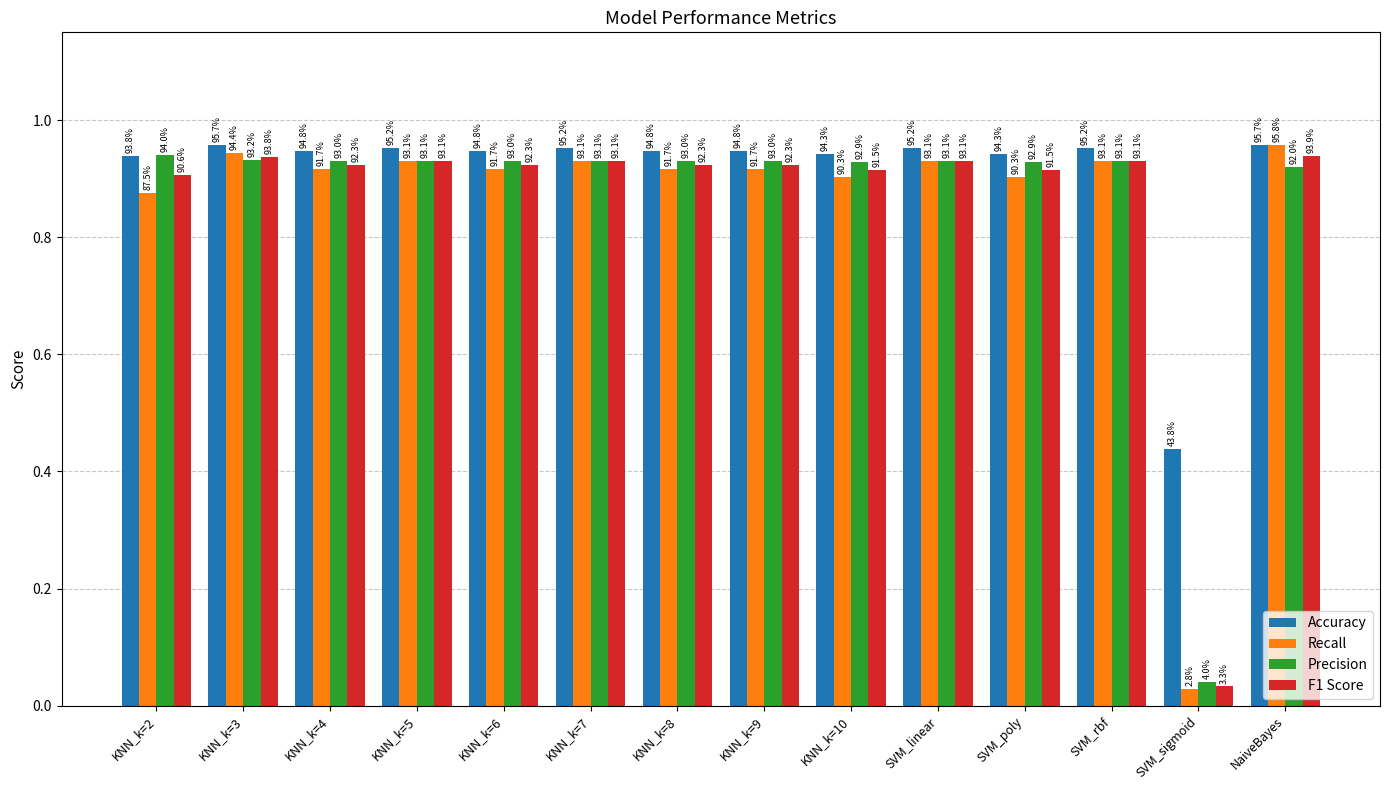

What is the label of the 5th bar from the right?

SVM_linear